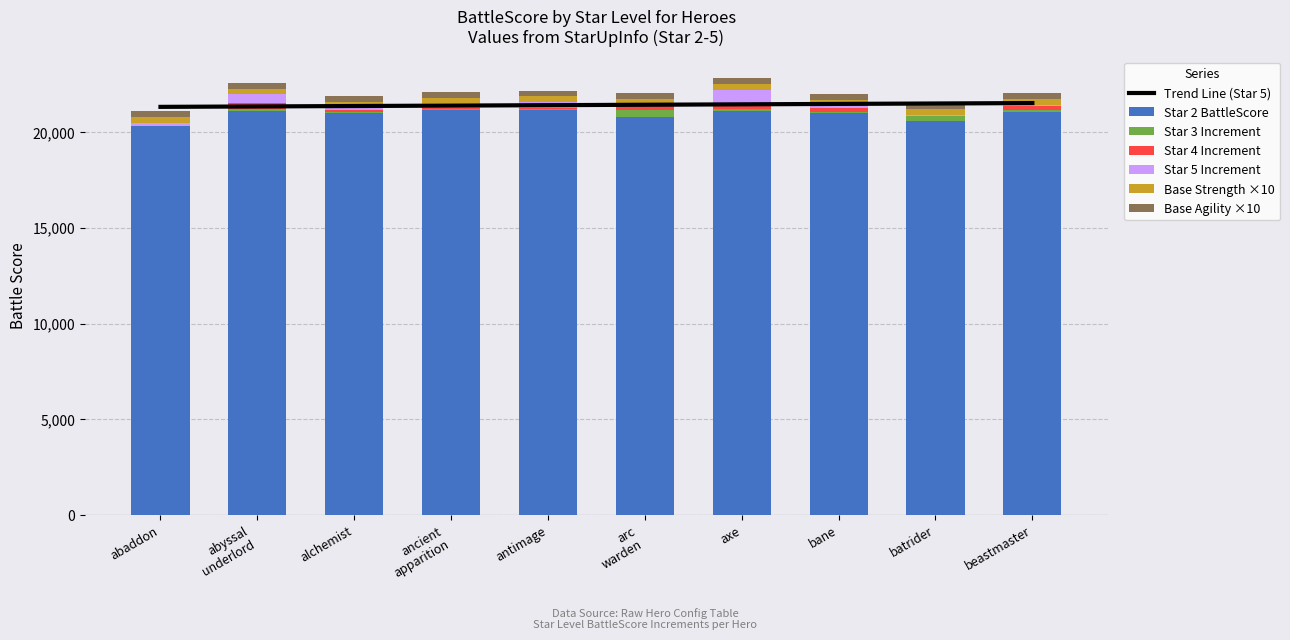

How many data points in Star 3 BattleScore are above 21170?

4